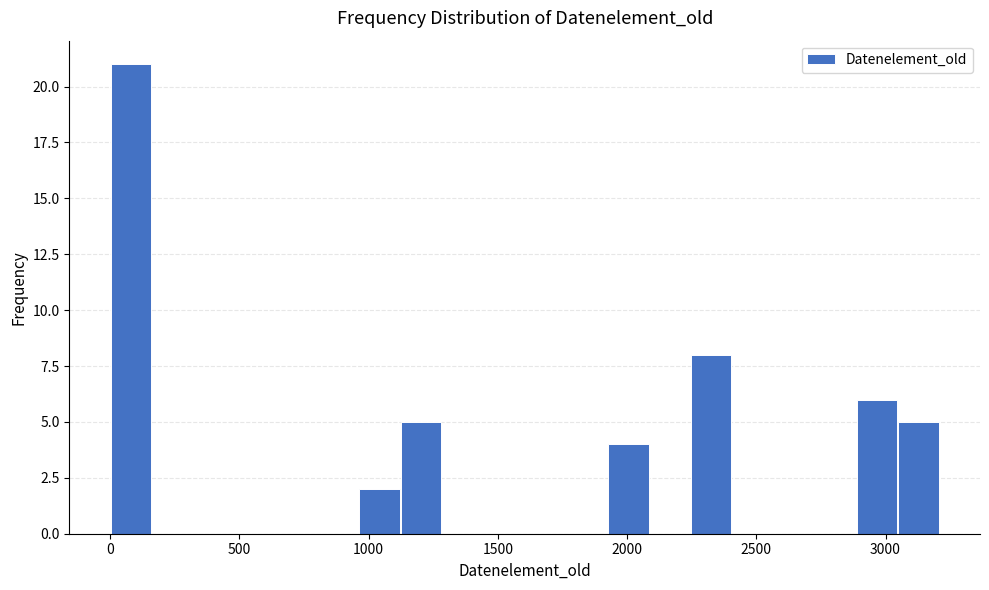

Read against the x-axis, roughly where is the centre of the tallest bar?

100